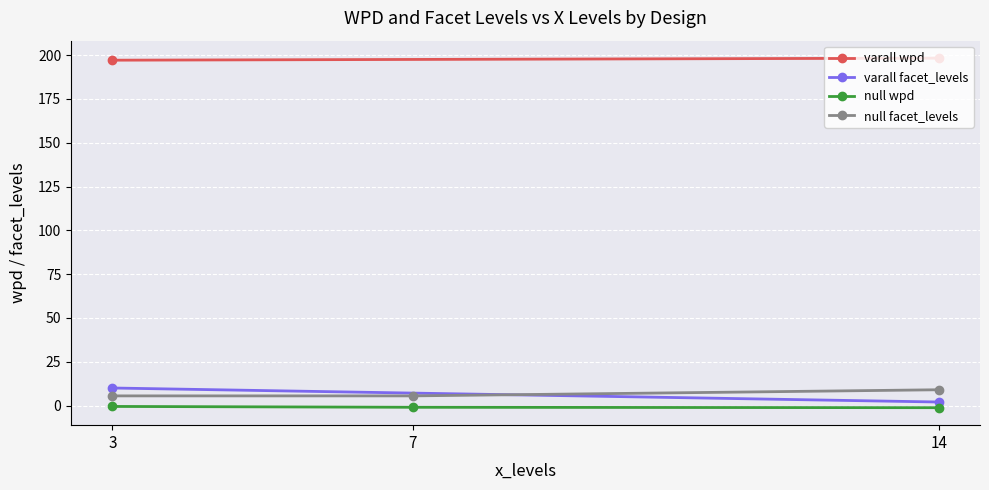

What is the difference between the maximum and minimum values in the facet_levels series?

8.0